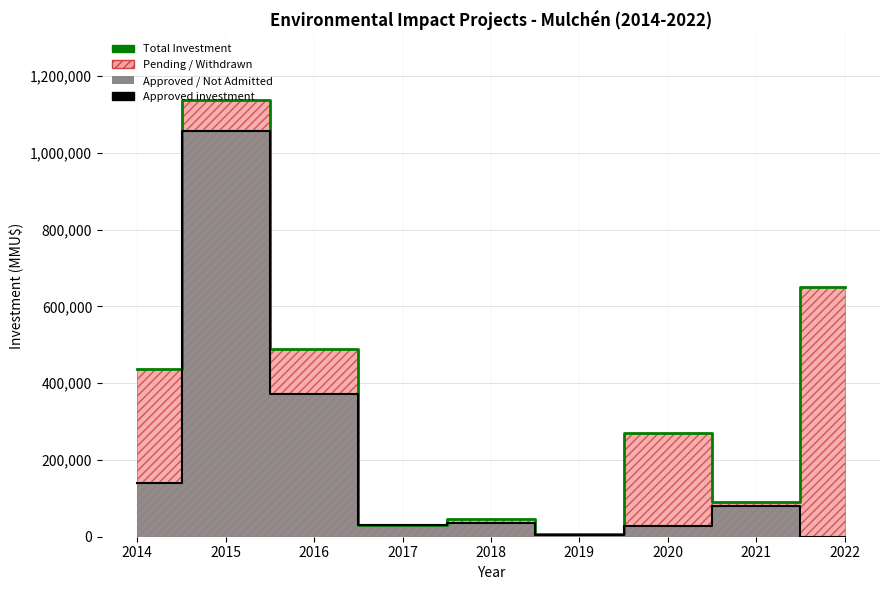

What is the total value across all series at 2015?

2196200